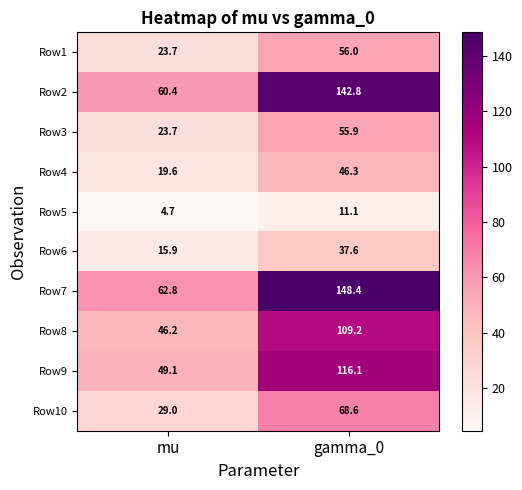

True or false: Row2 has a value of 142.8 at gamma_0.

True